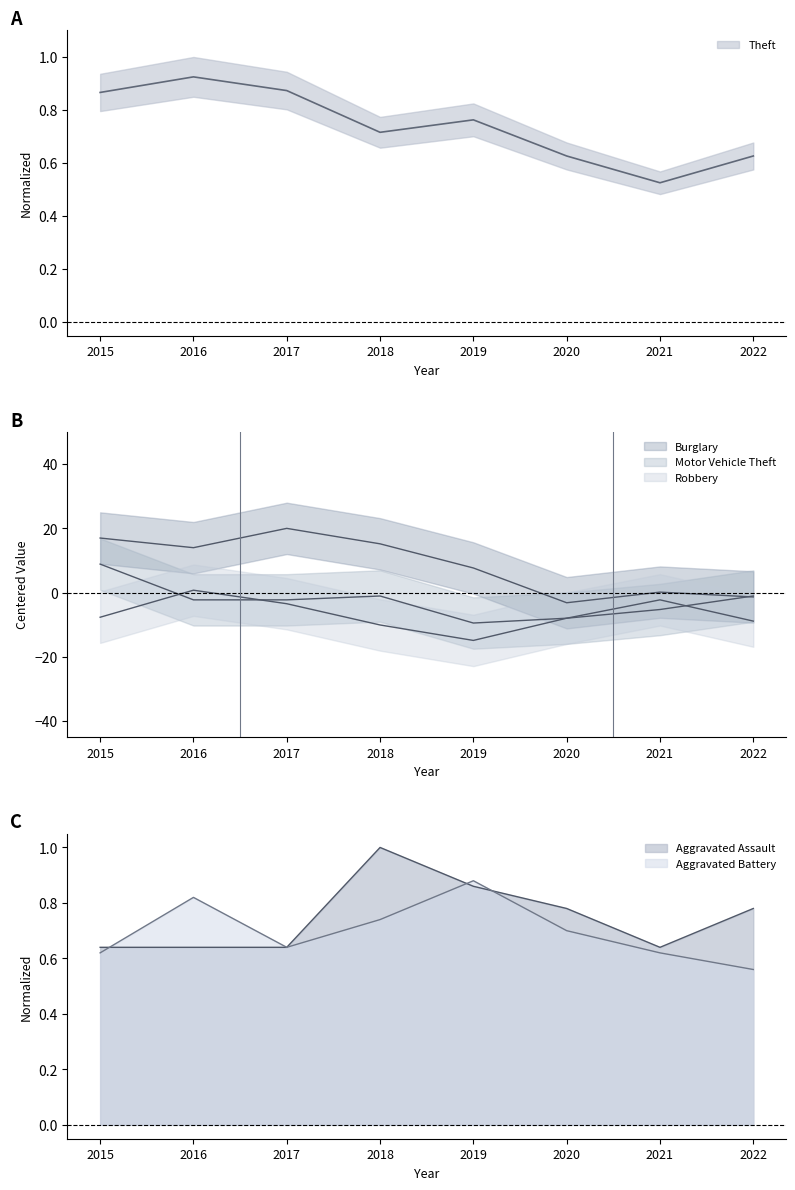

Reading left to right, transcribe all the data shown in this chart.

Theft: 2015=0.9	2016=0.9	2017=0.9	2018=0.7	2019=0.8	2020=0.6	2021=0.5	2022=0.6
Burglary: 2015=17.0	2016=14.0	2017=20.0	2018=15.2	2019=7.7	2020=-3.2	2021=0.2	2022=-1.4
Motor Vehicle Theft: 2015=8.9	2016=-2.3	2017=-2.3	2018=-1.1	2019=-9.5	2020=-8.0	2021=-5.3	2022=-1.1
Robbery: 2015=-7.7	2016=0.8	2017=-3.5	2018=-10.1	2019=-14.9	2020=-8.0	2021=-2.3	2022=-8.9
Aggravated Assault: 2015=0.6	2016=0.6	2017=0.6	2018=1.0	2019=0.9	2020=0.8	2021=0.6	2022=0.8
Aggravated Battery: 2015=0.6	2016=0.8	2017=0.6	2018=0.7	2019=0.9	2020=0.7	2021=0.6	2022=0.6